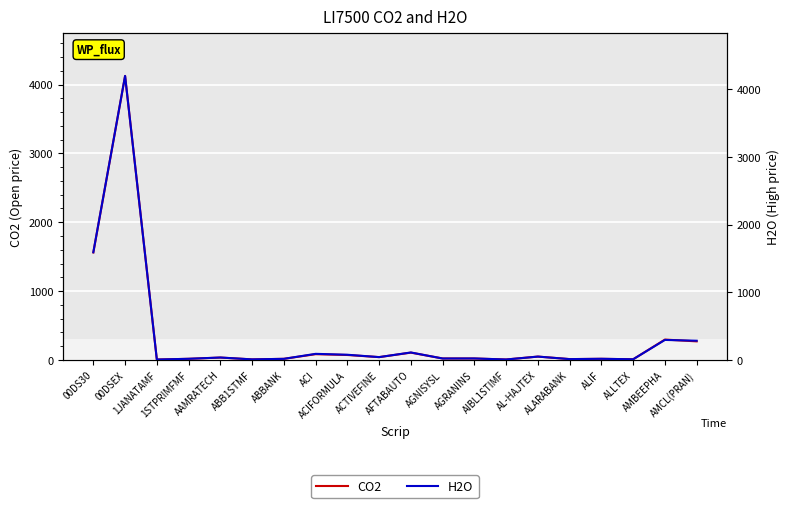

What is the lowest value of the CO2 series?

6.1